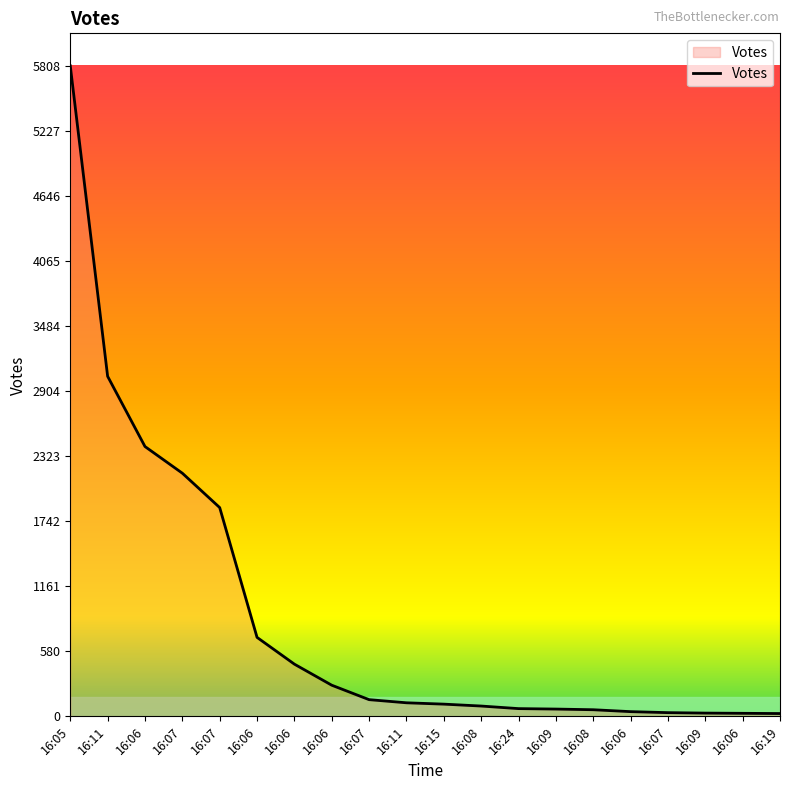

How many lines are shown in the chart?

1